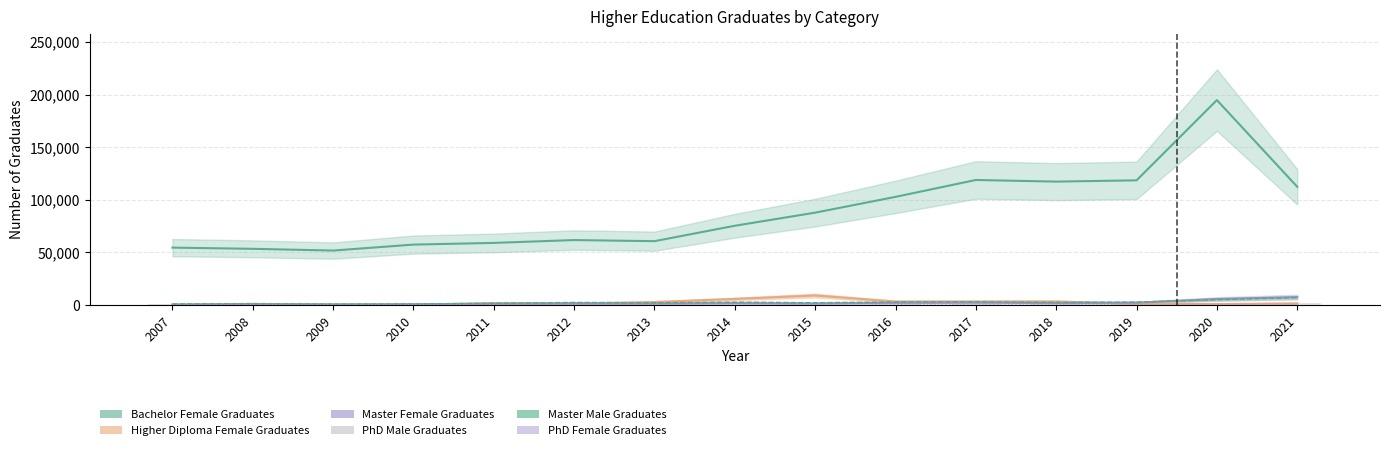

What is the value of the 4th bar from the left?

448